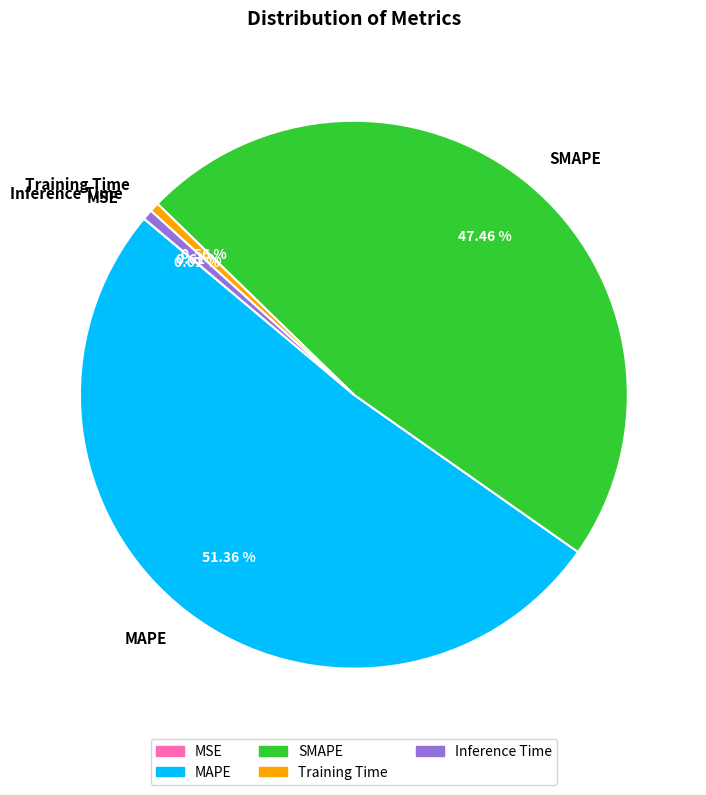

What is the largest slice in the pie chart?

MAPE